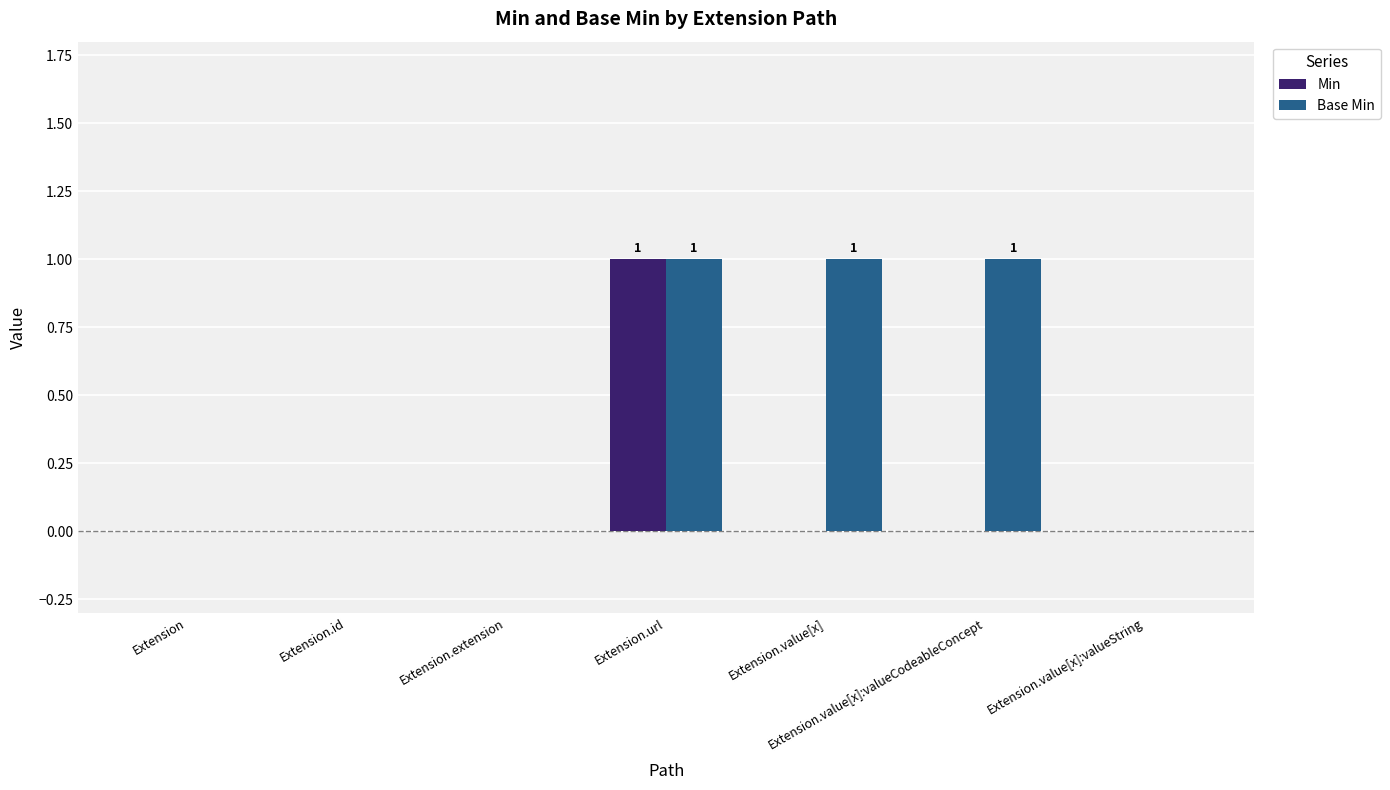

The Base Min series shows 1 at Extension.value[x]. True or false?

True